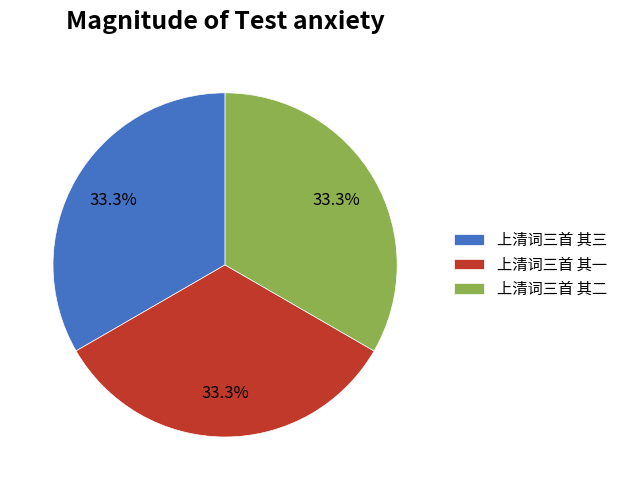

Combined, do 上清词三首 其三 and 上清词三首 其二 account for over 50%?

Yes